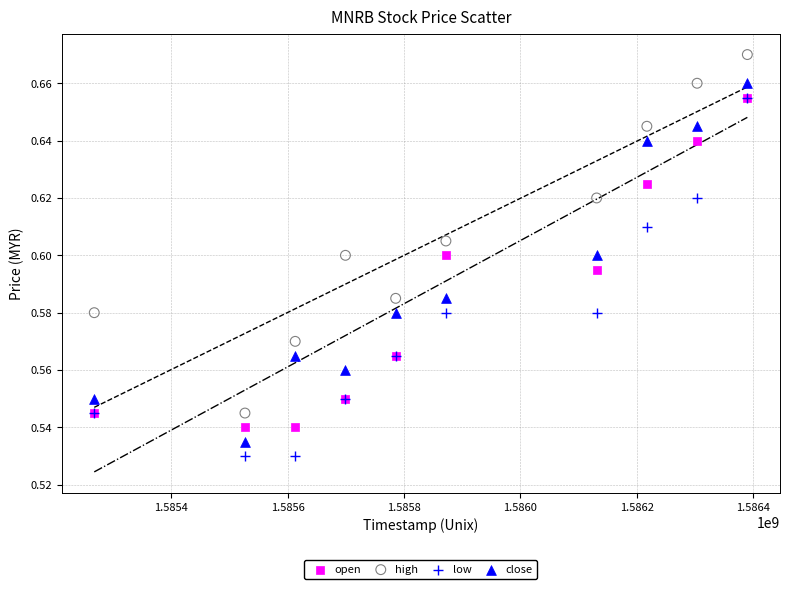

What are all the series names shown in the legend?

open, high, low, close